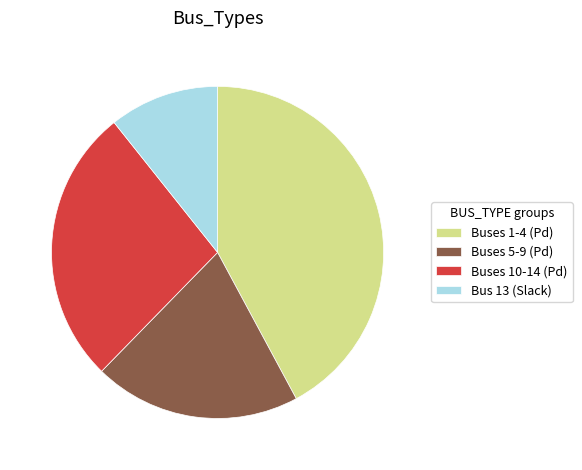

Combined, do Buses 1-4 (Pd) and Bus 13 (Slack) account for over 50%?

Yes